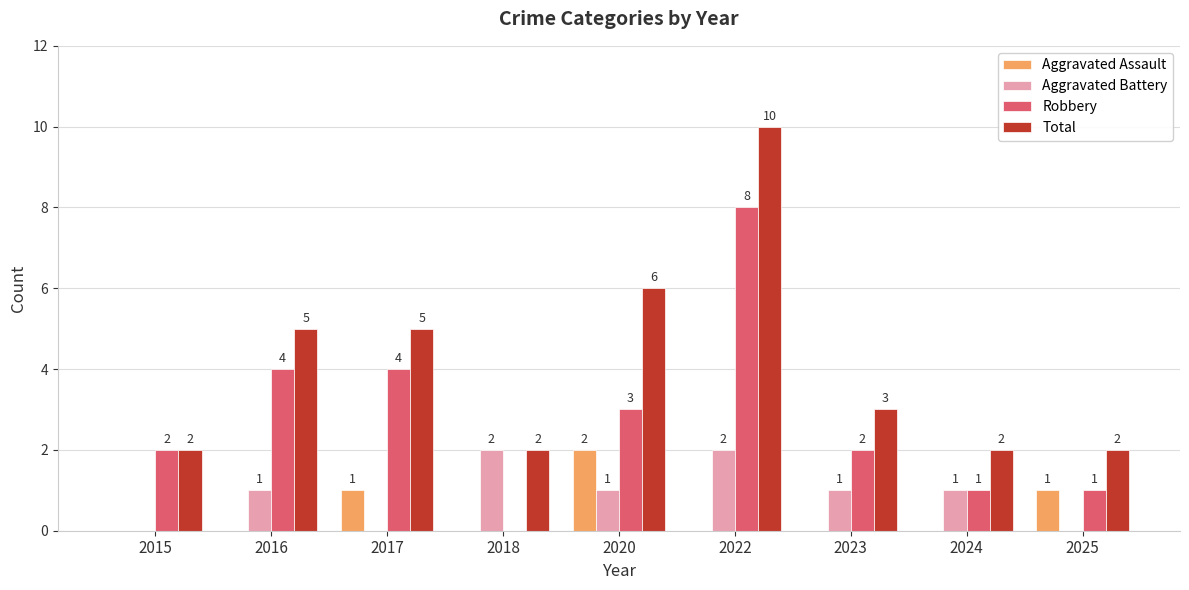

What is the maximum value for Aggravated Battery?

2